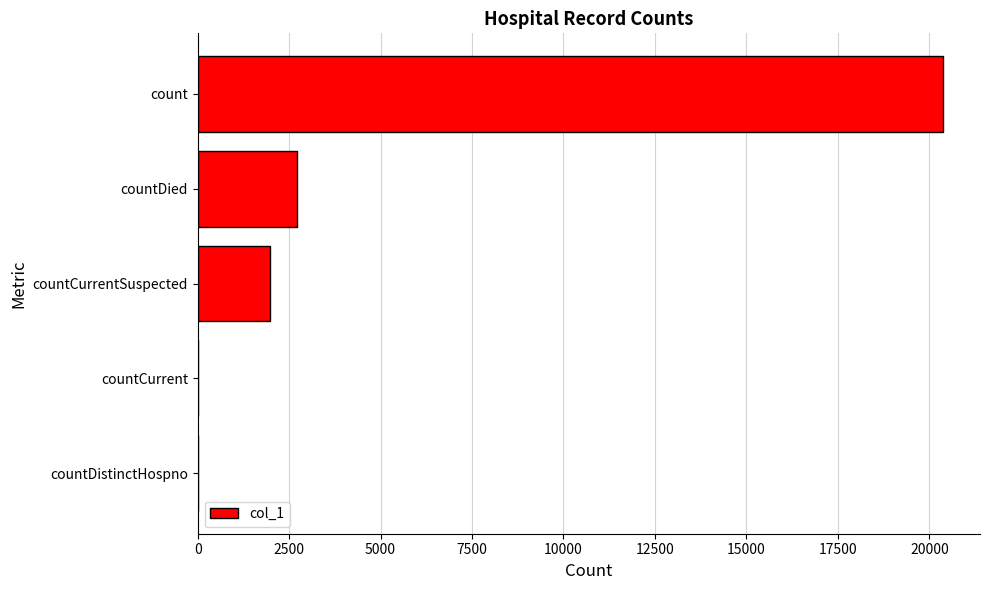

Where is the data nearest to the value 10183?

countDied